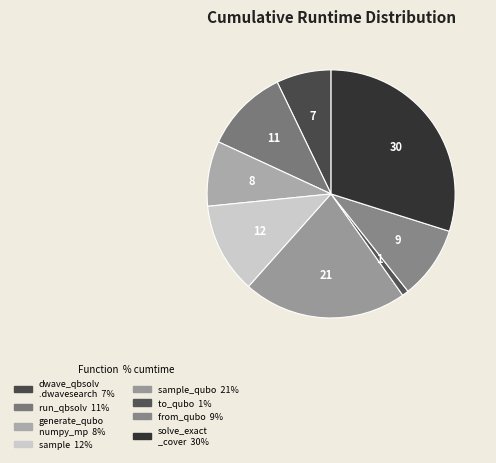

How many slices are in this pie chart?

8